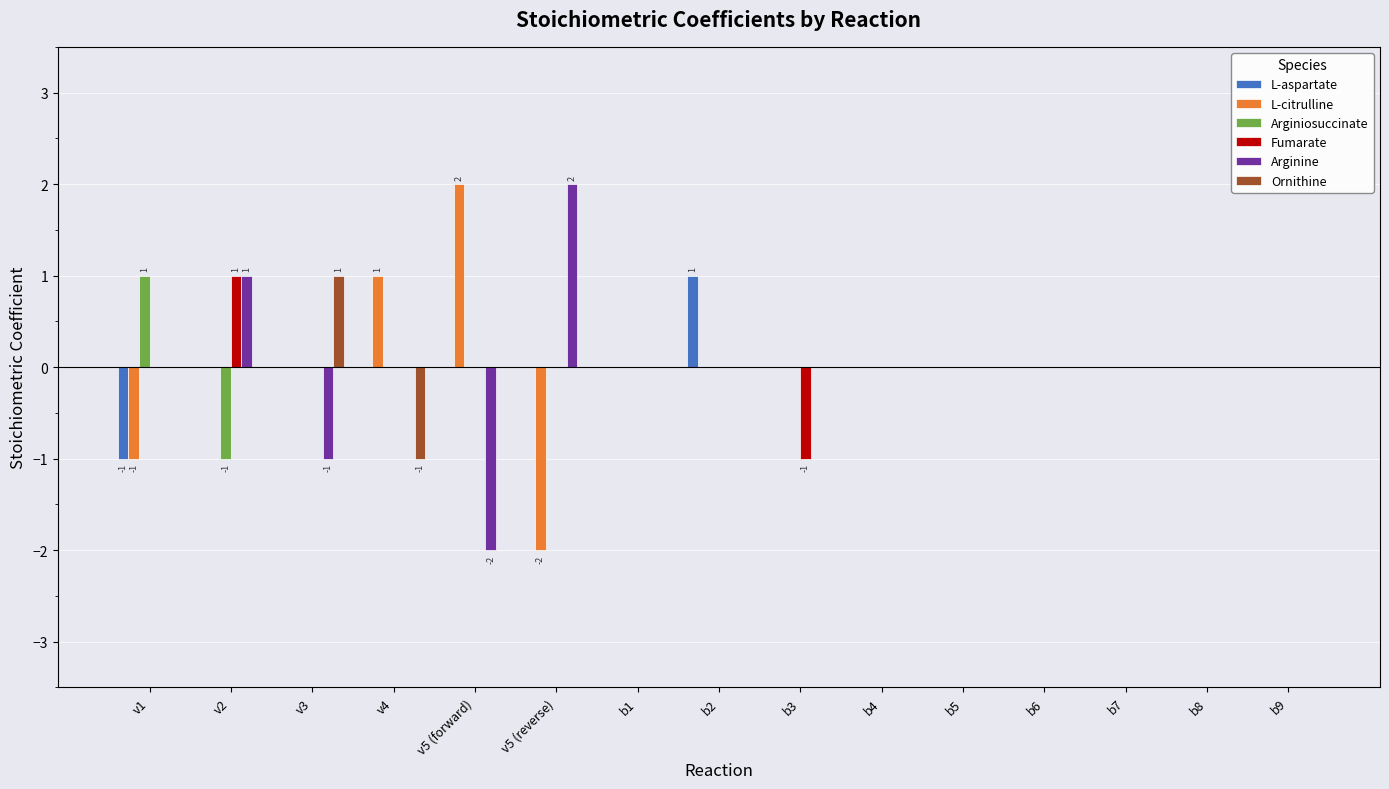

Is it true that Ornithine equals 0 at v2?

True